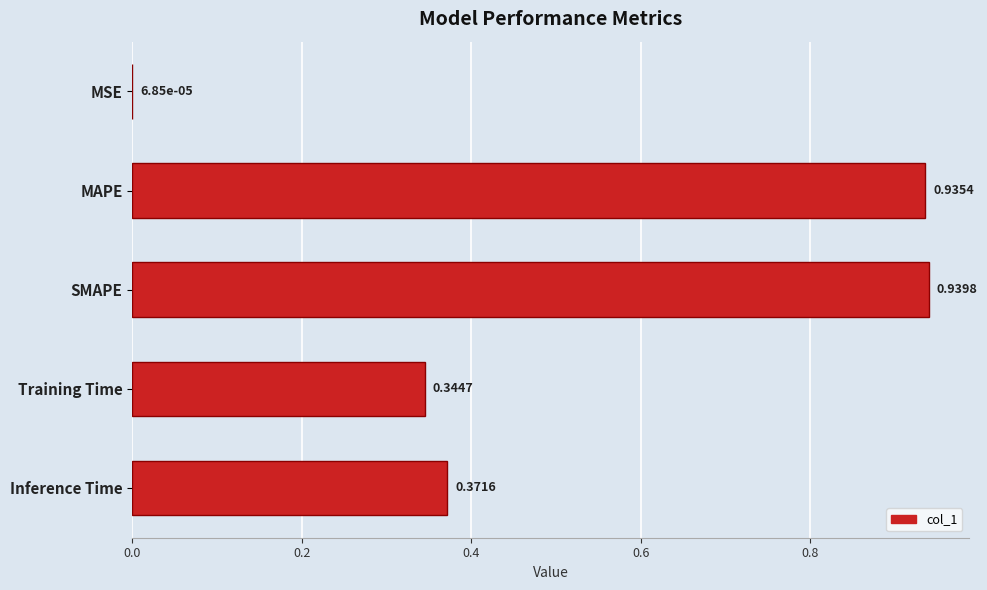

What is the change in value from SMAPE to Training Time?

-0.6